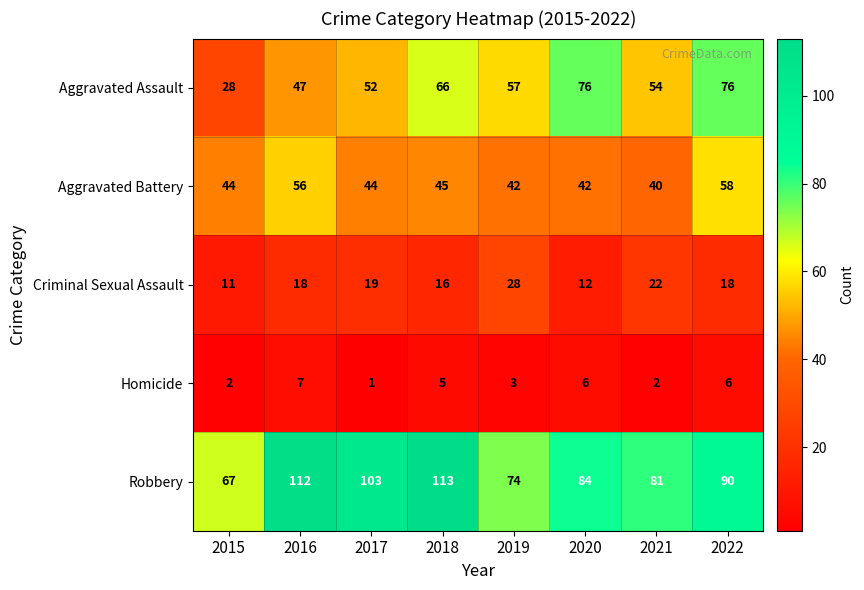

What is the average value of the Aggravated Battery series?

46